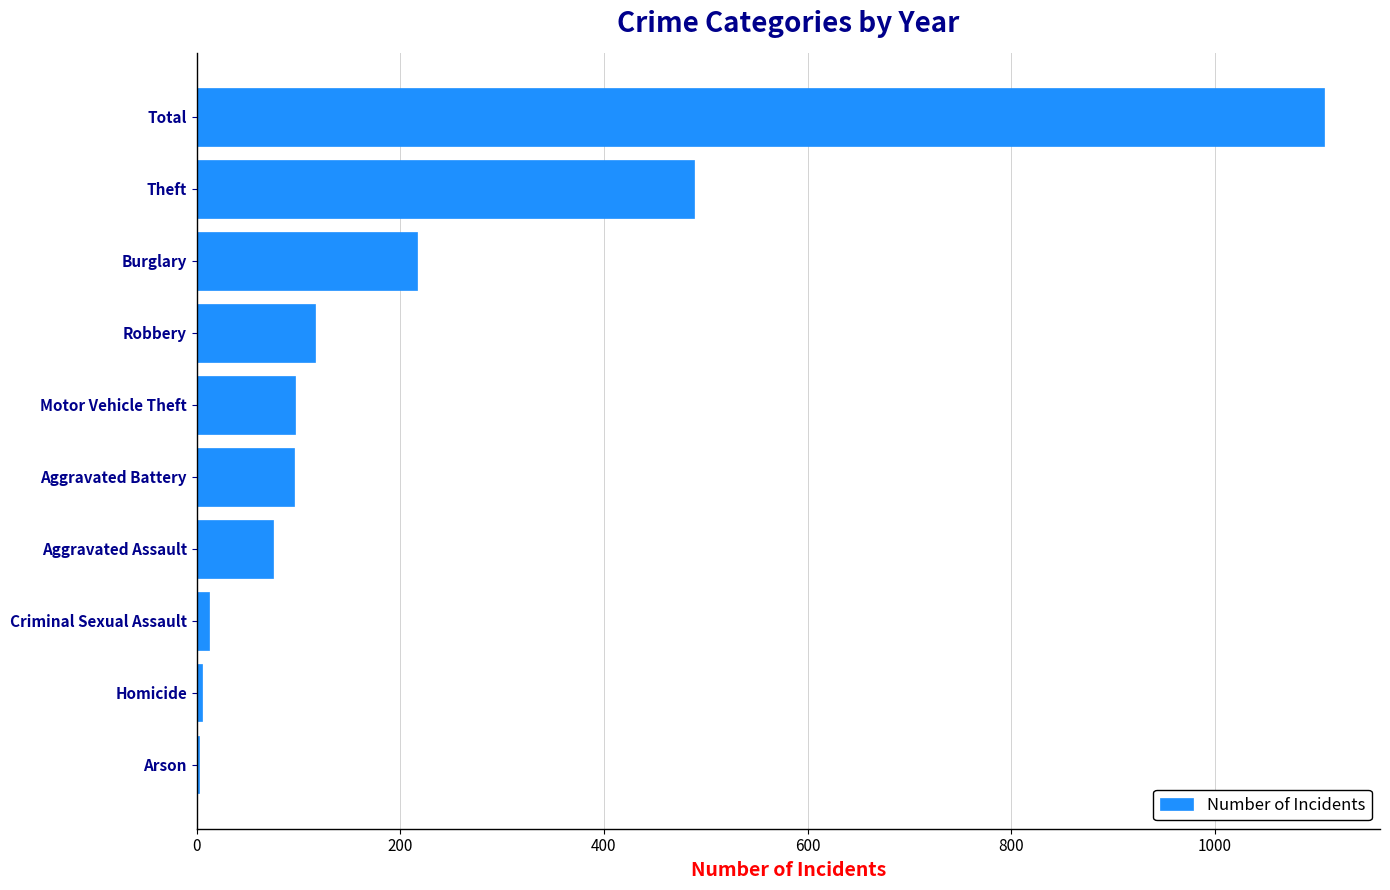

Are the bars horizontal?

Yes